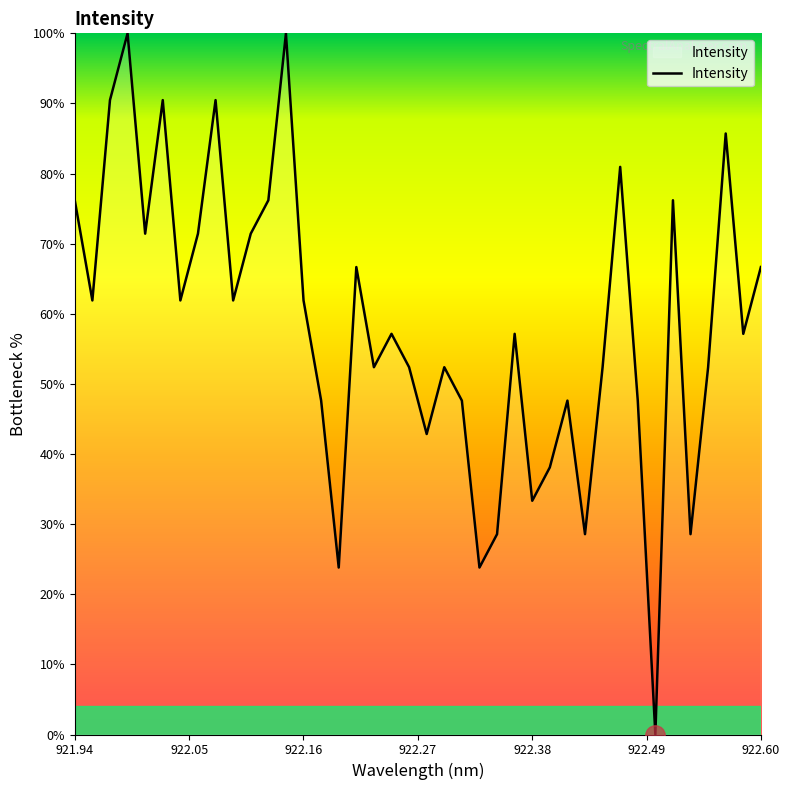

Reading left to right, extract all data points from this chart.

76.2	61.9	90.5	100.0	71.4	90.5	61.9	71.4	90.5	61.9	71.4	76.2	100.0	61.9	47.6	23.8	66.7	52.4	57.1	52.4	42.9	52.4	47.6	23.8	28.6	57.1	33.3	38.1	47.6	28.6	52.4	81.0	47.6	0.0	76.2	28.6	52.4	85.7	57.1	66.7